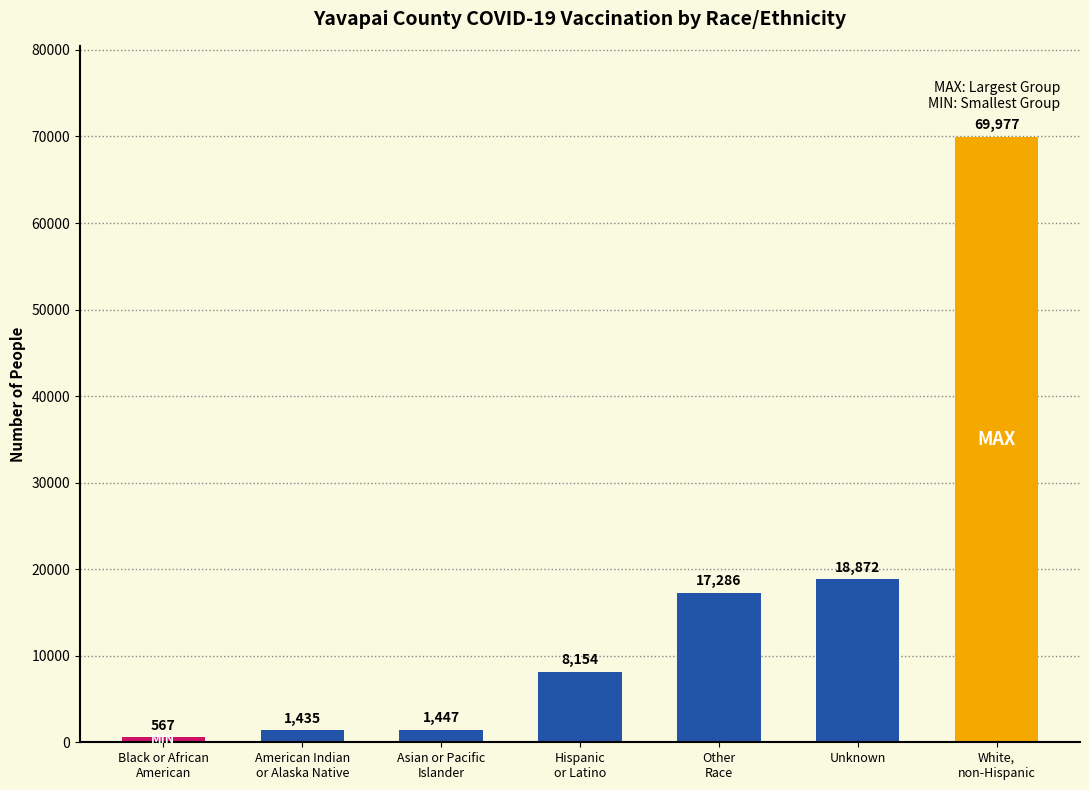

What is the label of the 7th bar from the left?

White,
non-Hispanic